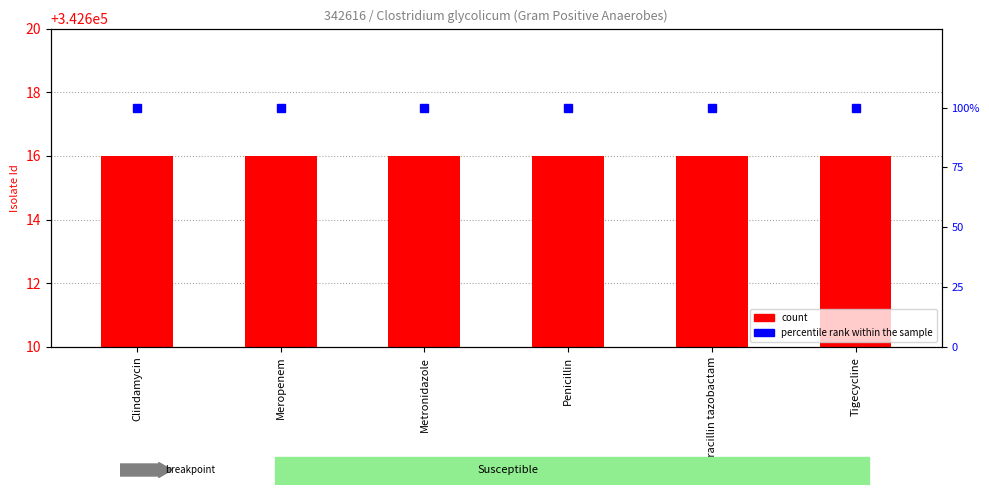

The percentile rank within the sample series shows 57 at Penicillin. True or false?

False